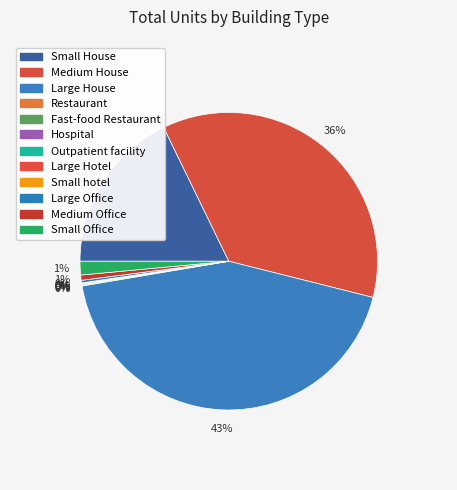

To the nearest percent, what is the average slice percentage?

8%